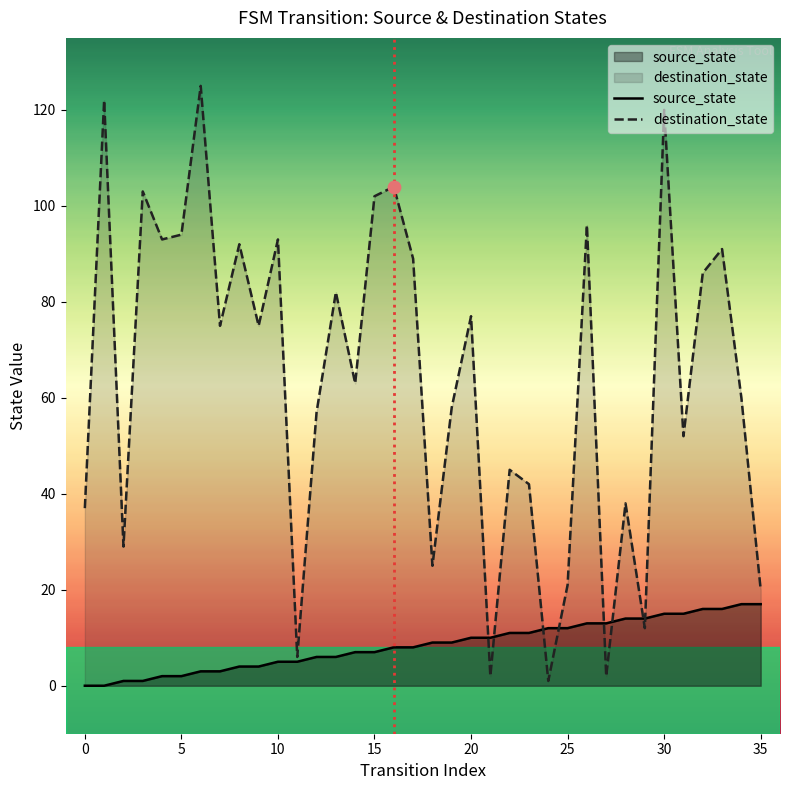

At which category is the sum across all series the highest?

30